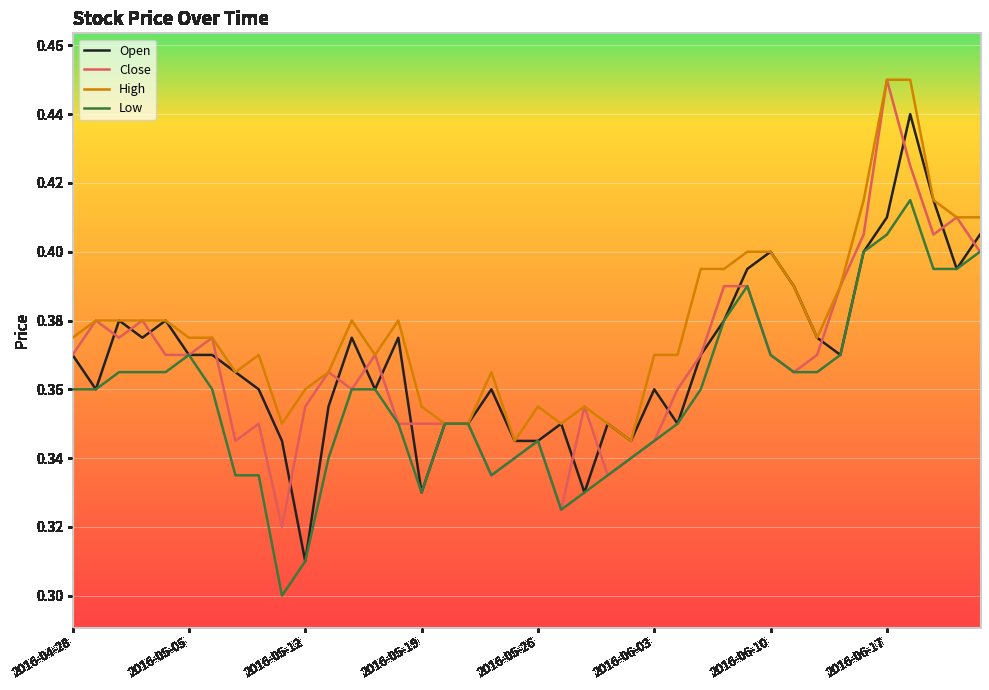

True or false: Open and High intersect in this chart.

False